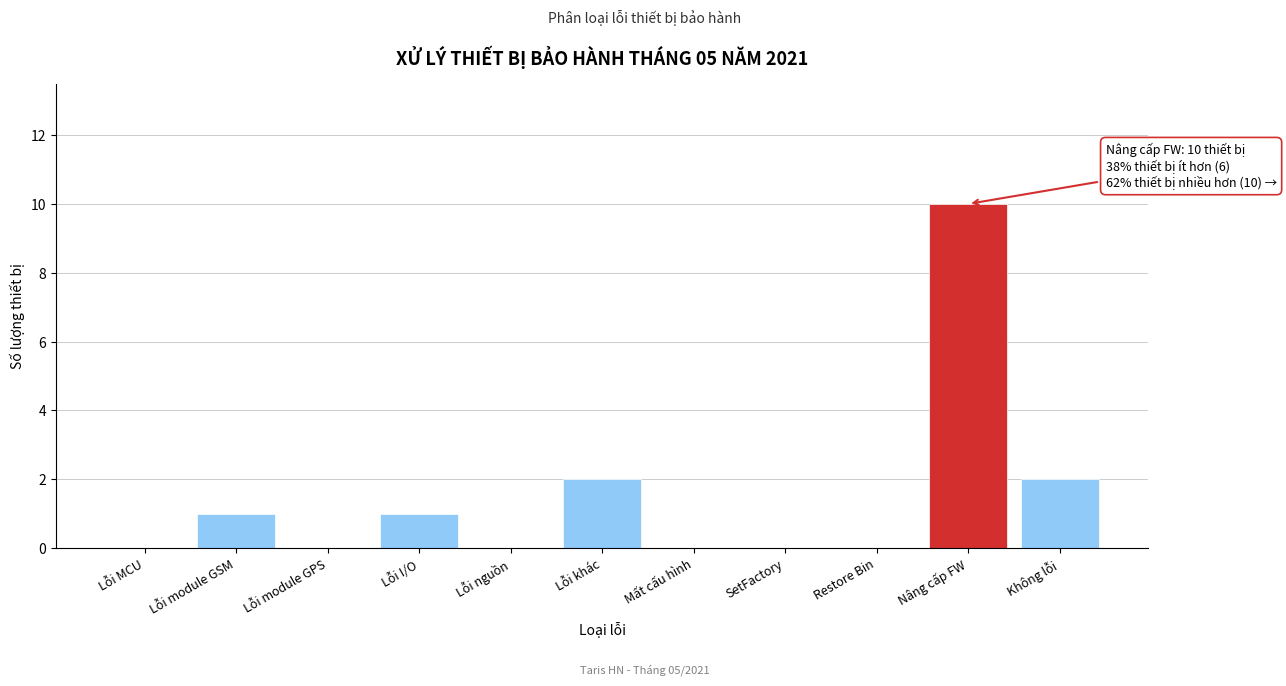

Reading left to right, list all the values displayed in this chart.

Lỗi MCU=0	Lỗi module GSM=1	Lỗi module GPS=0	Lỗi I/O=1	Lỗi nguồn=0	Lỗi khác=2	Mất cấu hình=0	SetFactory=0	Restore Bin=0	Nâng cấp FW=10	Không lỗi=2